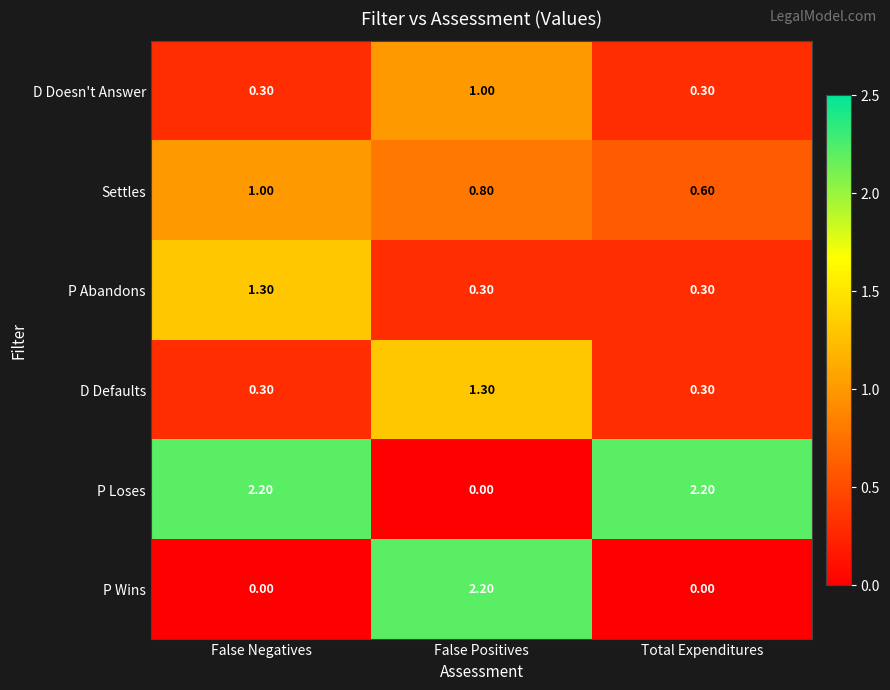

Where does the P Loses series first go above 2?

False Negatives